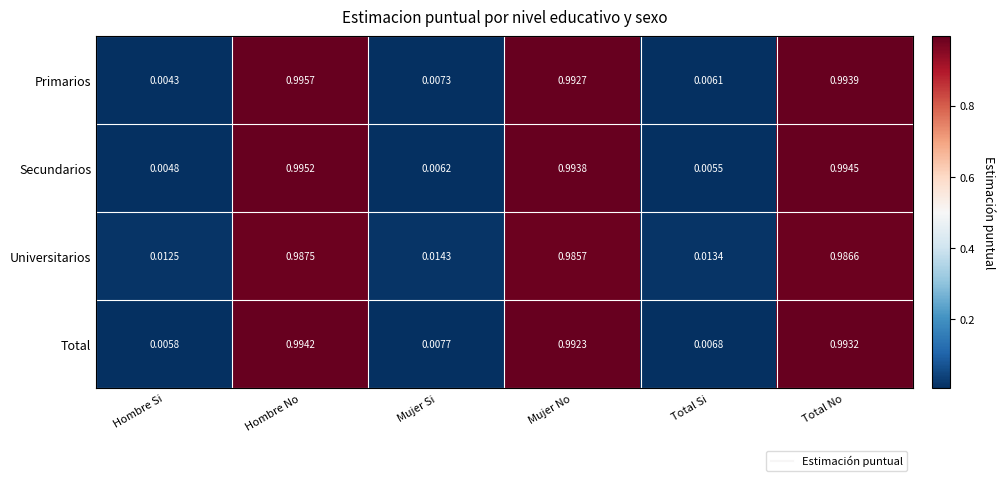

At which label does Total reach its peak?

Hombre No